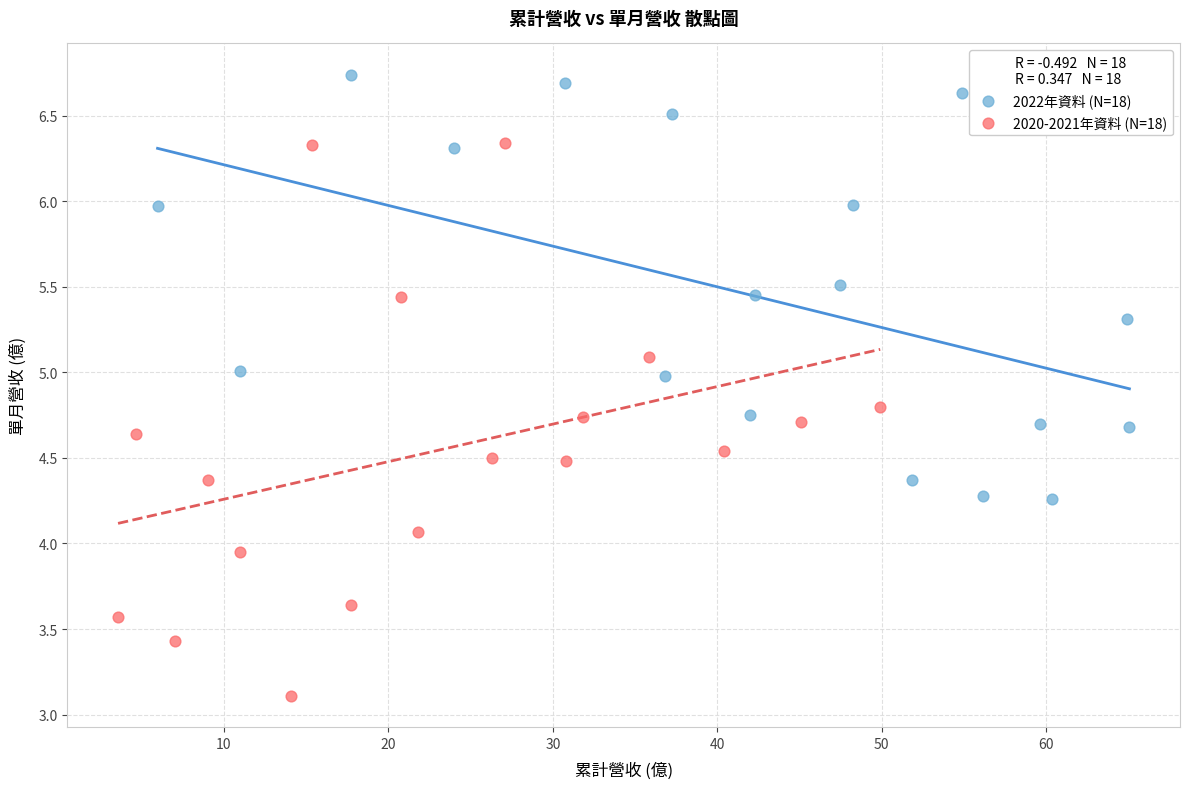

Which series contains the lowest Y value?

2020-2021年資料 (N=18)